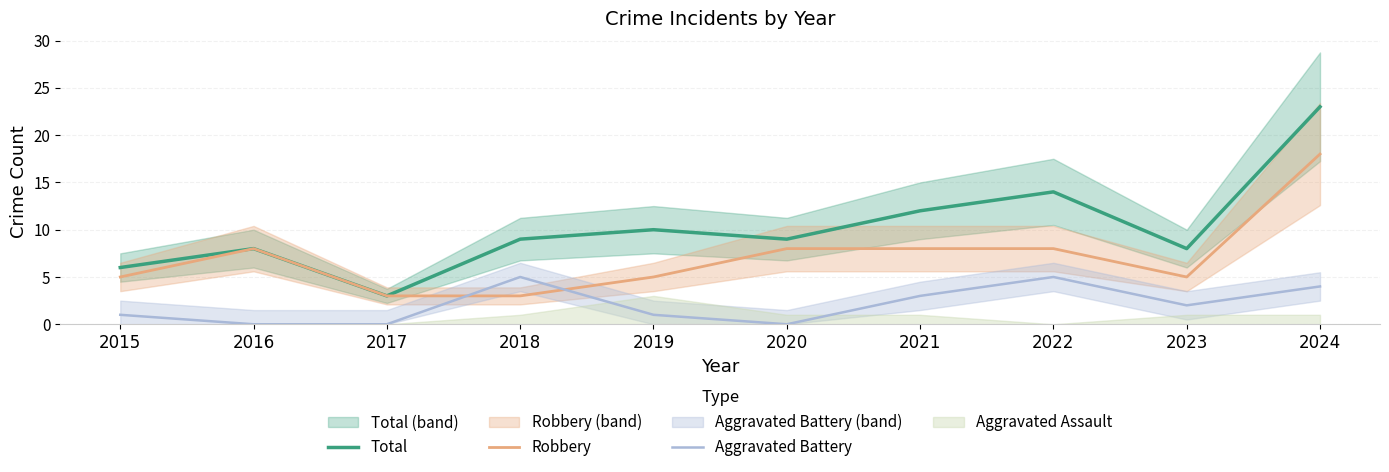

List the labels in order of Aggravated Battery value, largest first.

2018, 2022, 2024, 2021, 2023, 2015, 2019, 2016, 2017, 2020